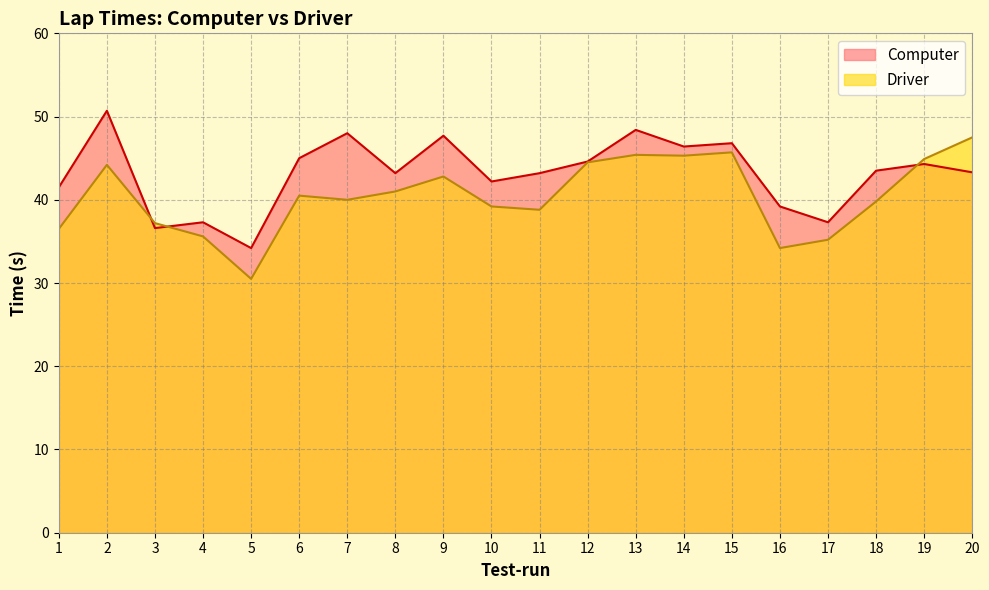

Where do Computer and Driver first cross each other?

2 and 3